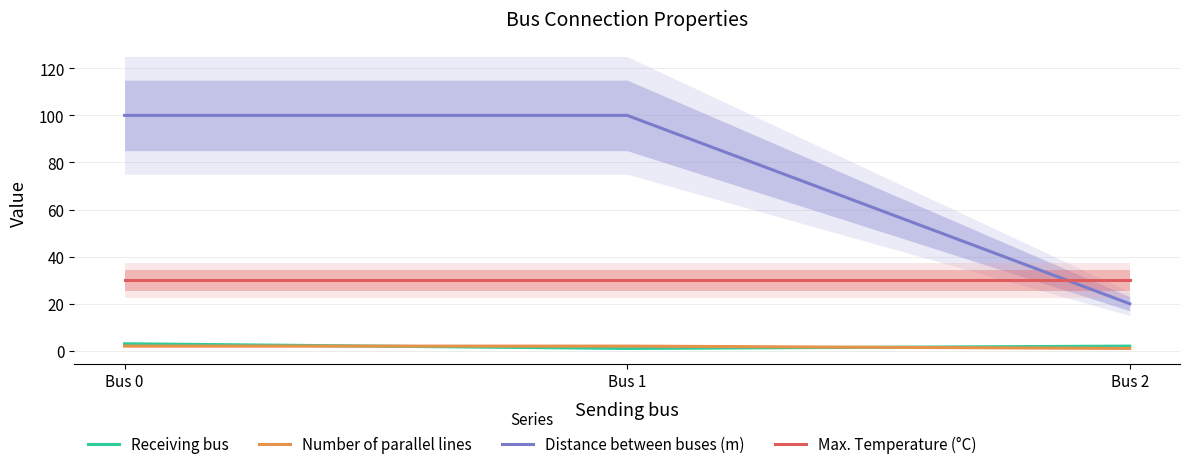

What is the maximum value for Max. Temperature (°C)?

30